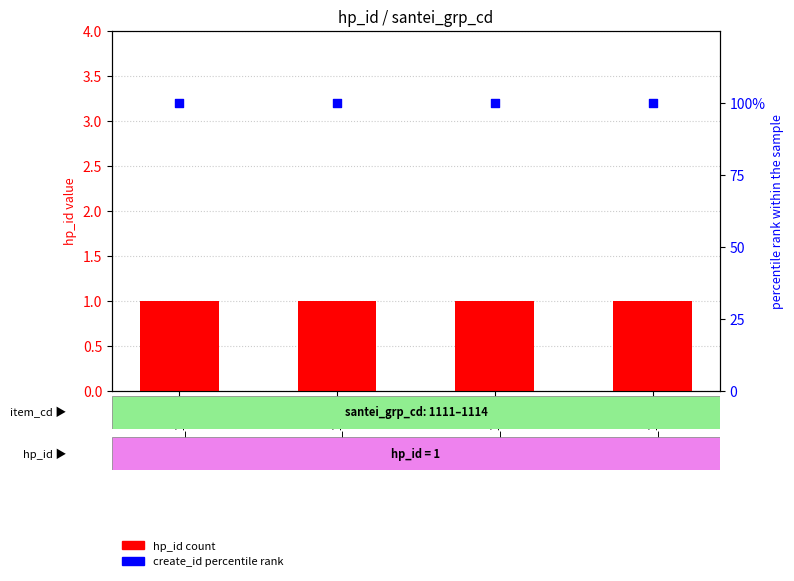

Is the value of hp_id (count) at item_1113 greater than the value of create_id percentile rank at item_1112?

No